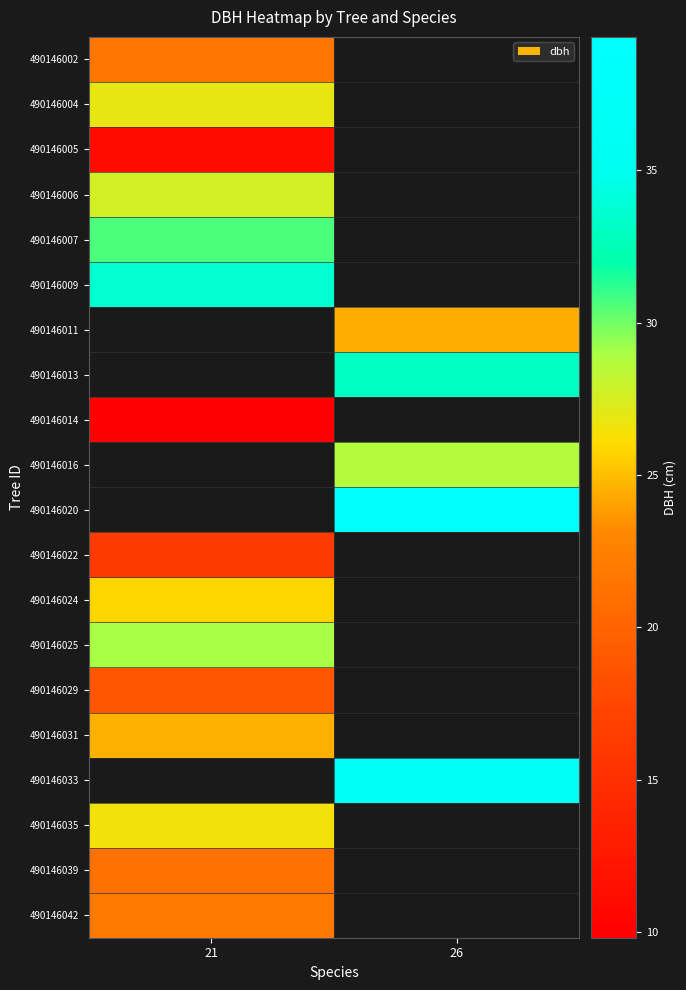

At how many categories does at least one series exceed 10?

2